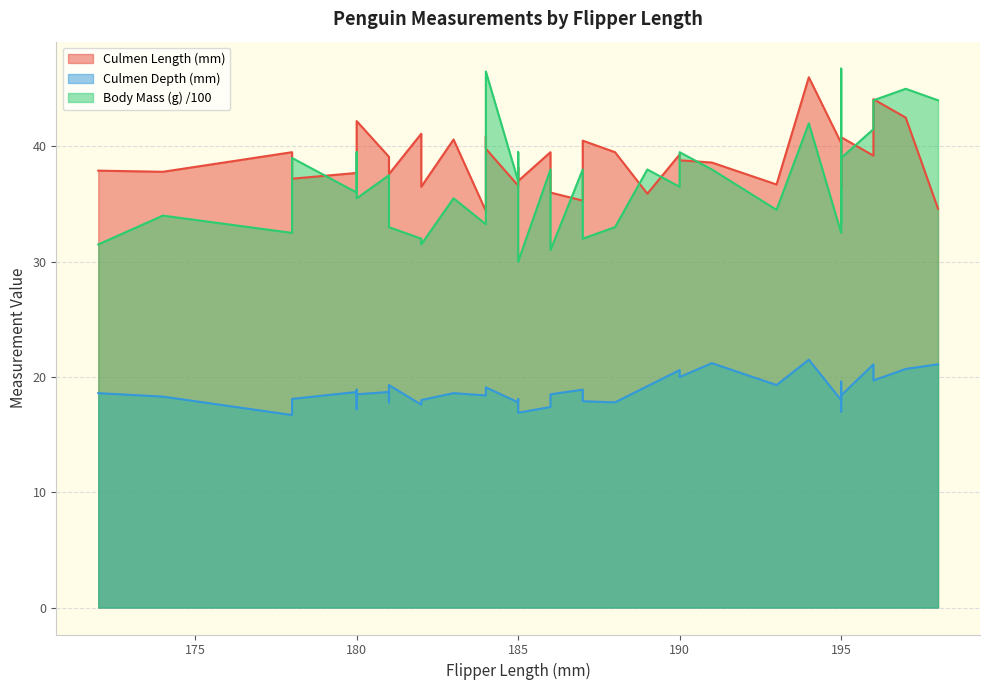

In Culmen Length (mm), how many points are lower than both neighbors (excluding endpoints)?

13